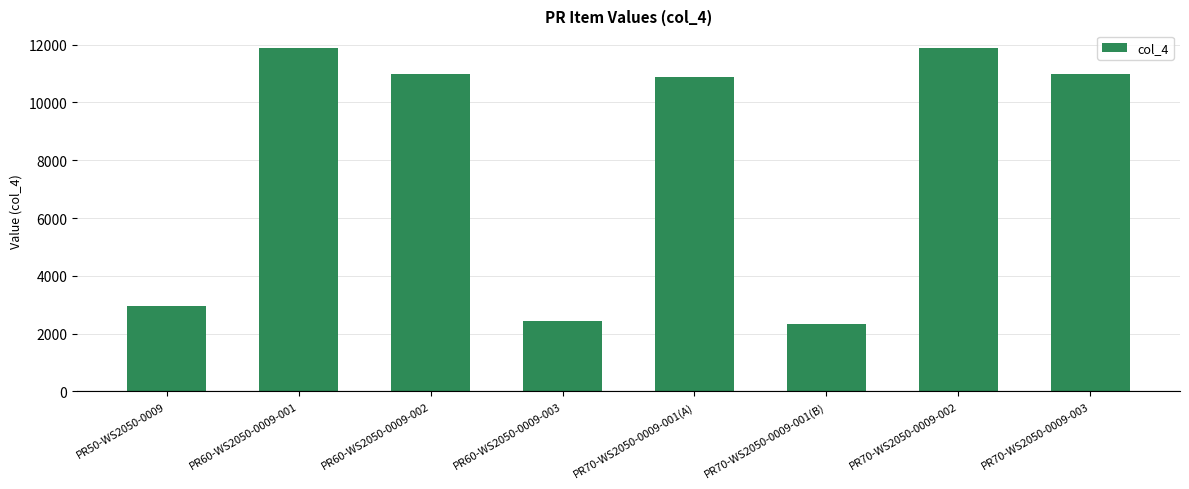

The value at PR70-WS2050-0009-003 is 11000. True or false?

True